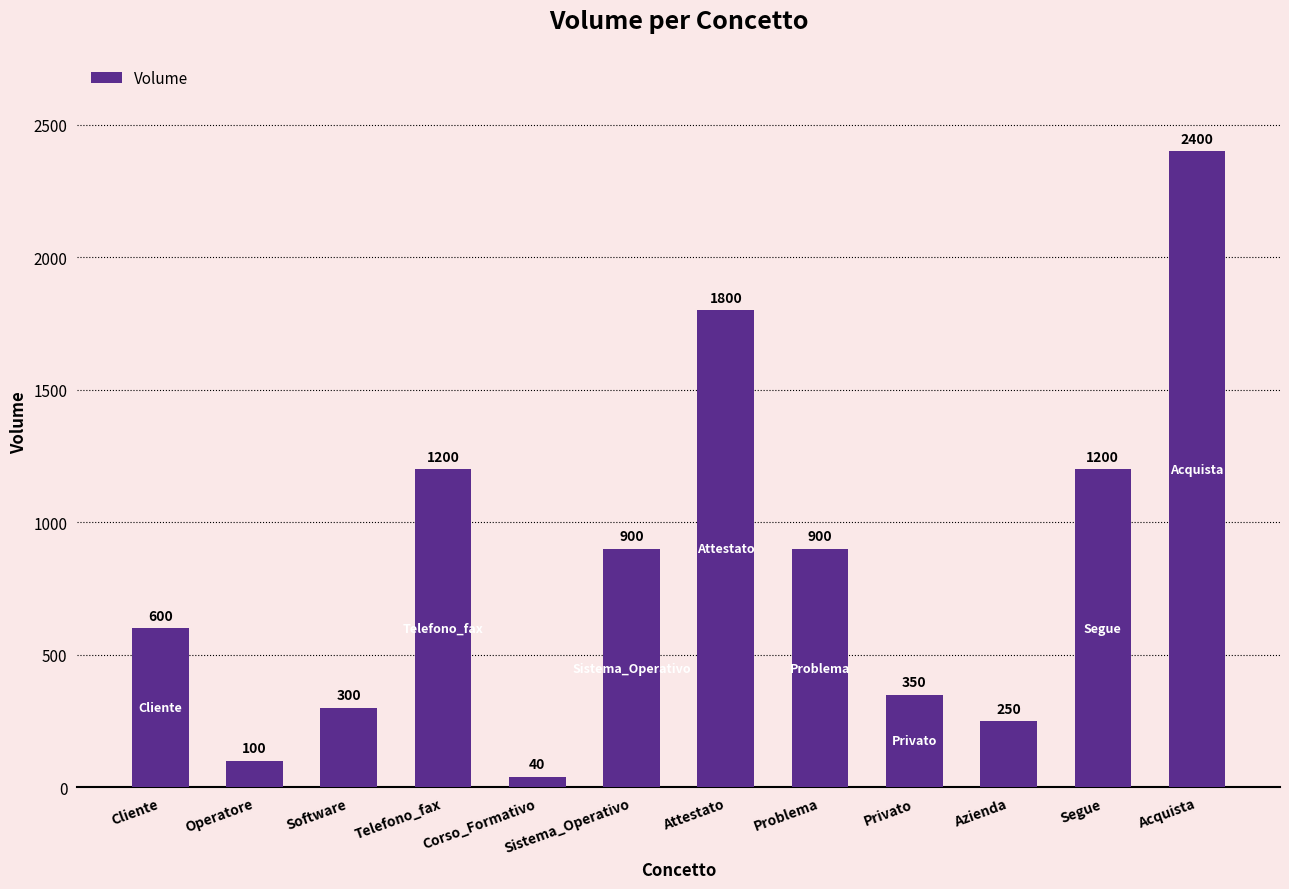

True or false: the data shows 1600 at Sistema_Operativo.

False